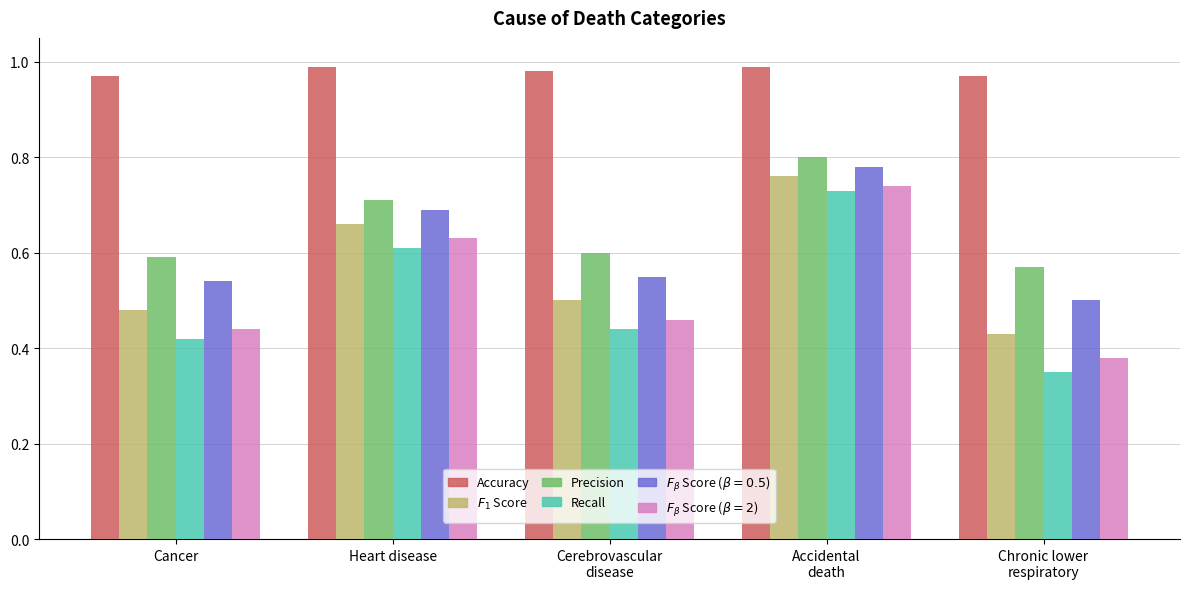

What is the total value across all series at Heart disease?

4.3